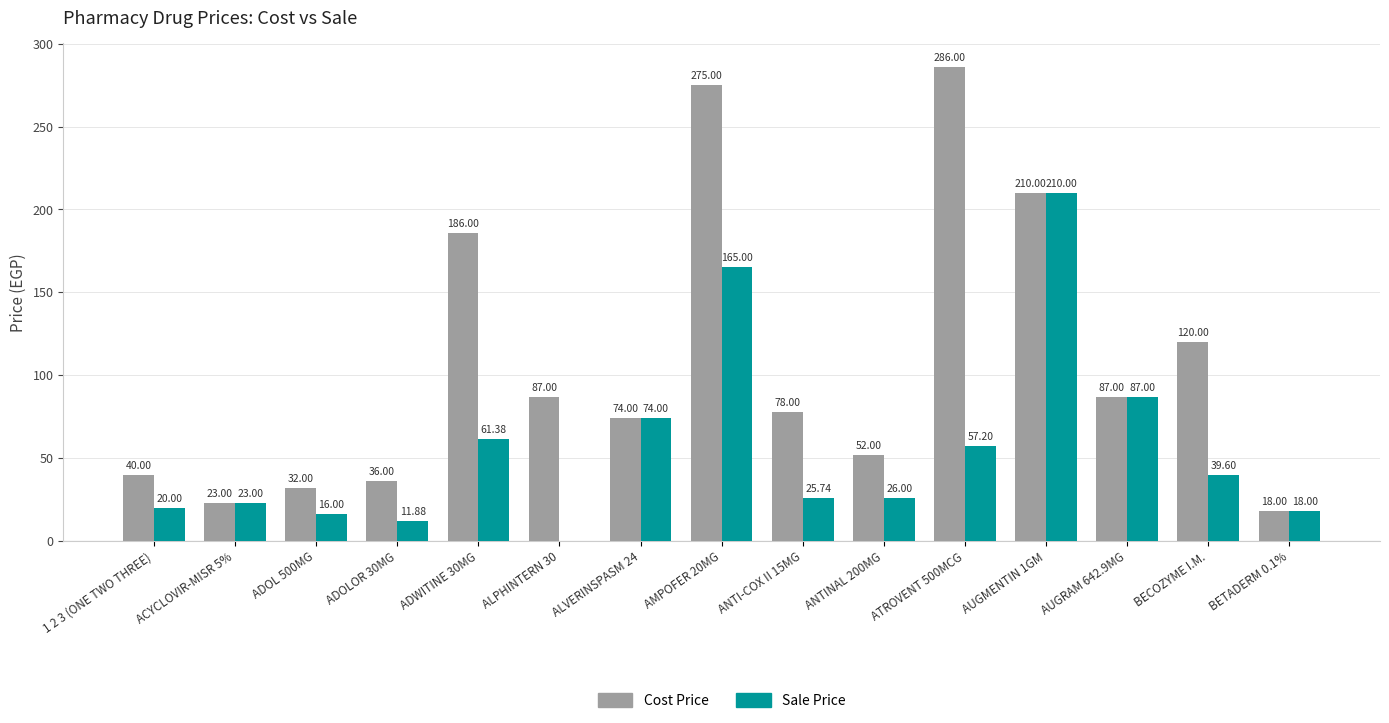

Between 1 2 3 (ONE TWO THREE) and ADWITINE 30MG, which series saw the biggest shift?

Cost Price